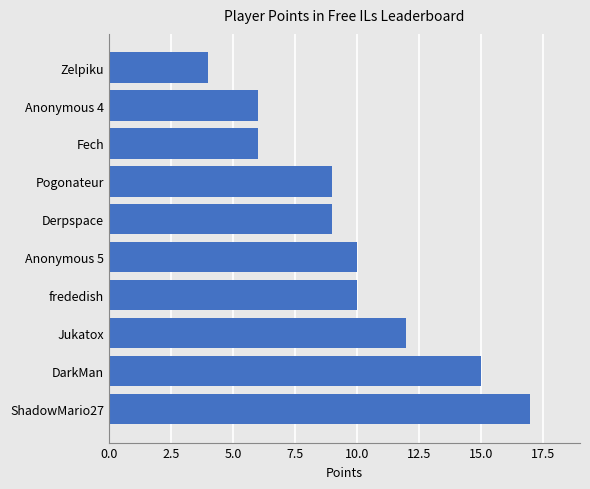

What is the maximum value shown in the chart?

17